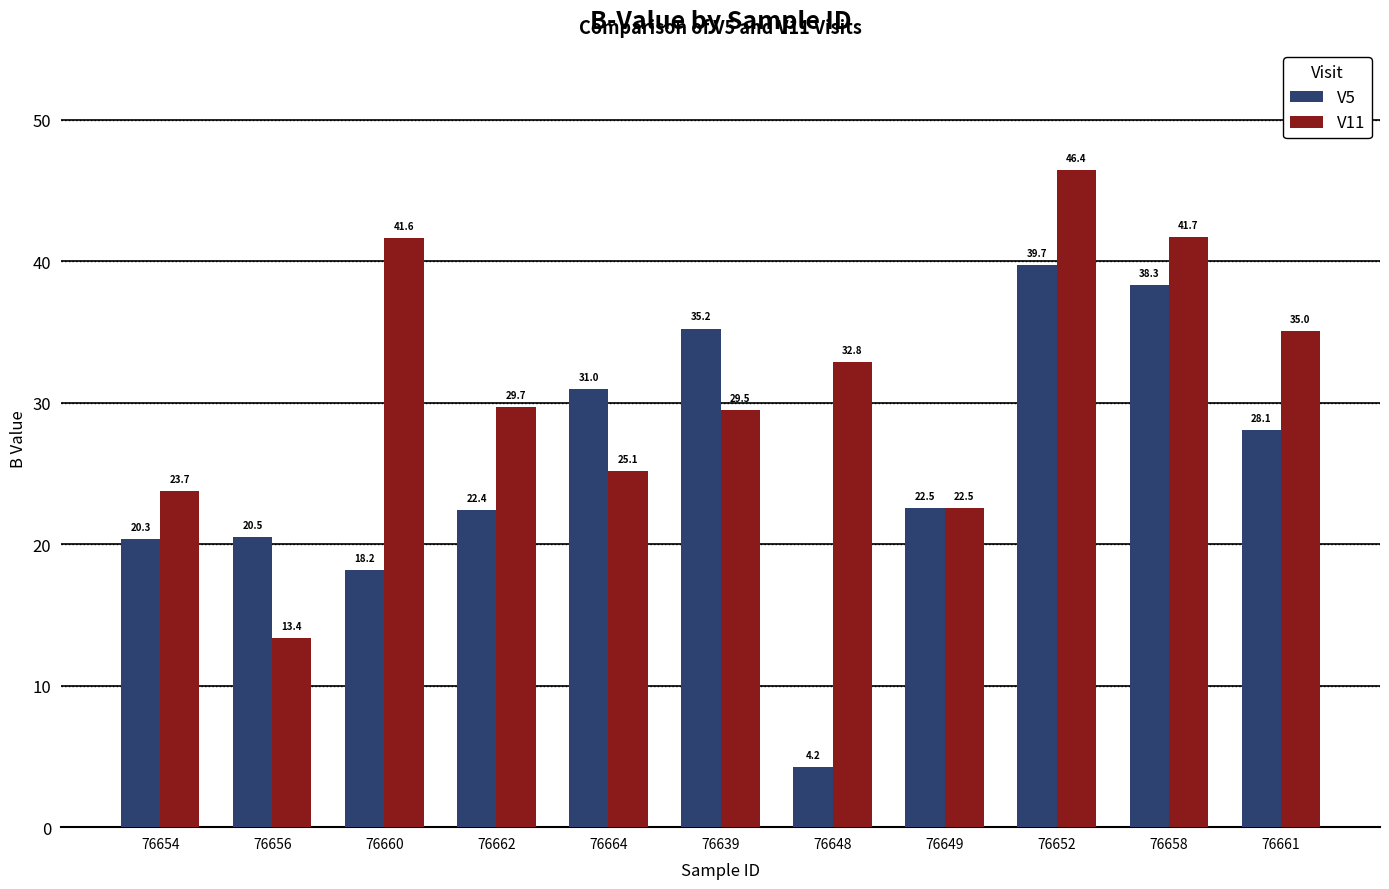

Which series has the largest total across all categories?

V11